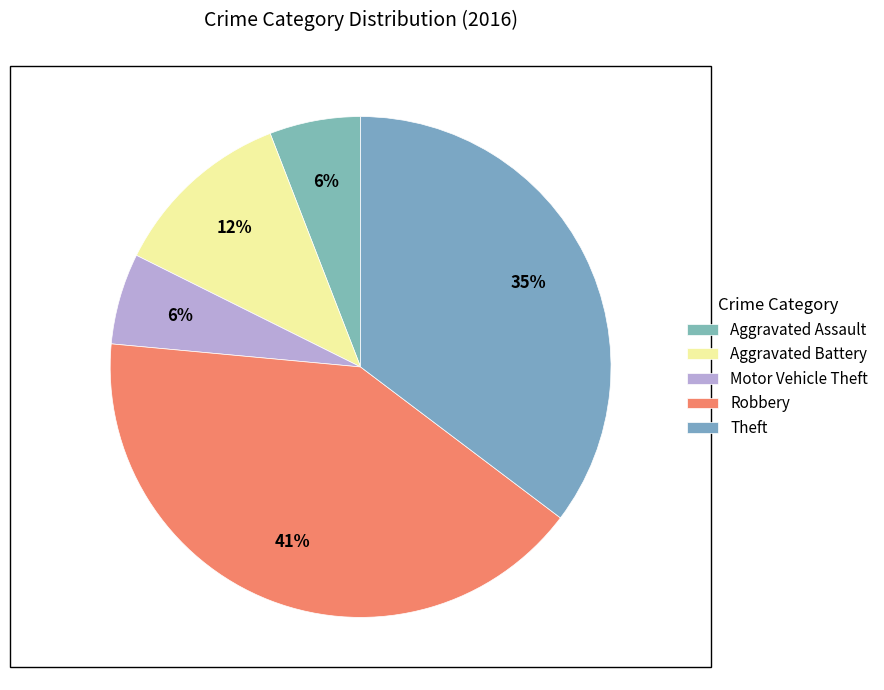

The Robbery slice represents 41% of the pie. True or false?

True